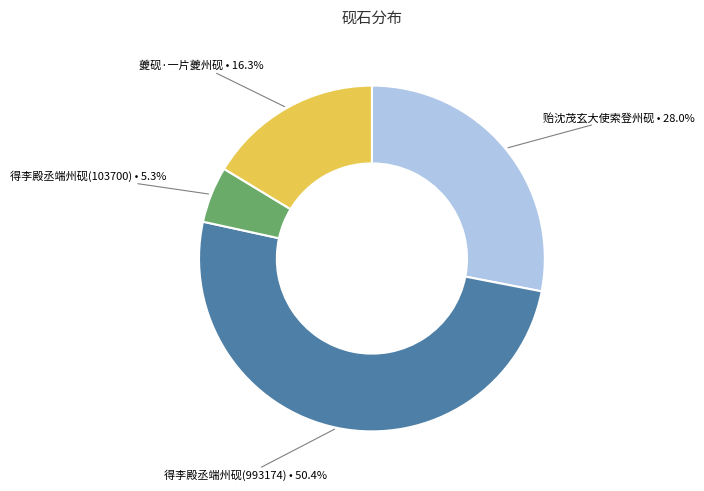

Rank the categories by value from highest to lowest.

得李殿丞端州砚(993174), 贻沈茂玄大使索登州砚, 夔砚·一片夔州砚, 得李殿丞端州砚(103700)